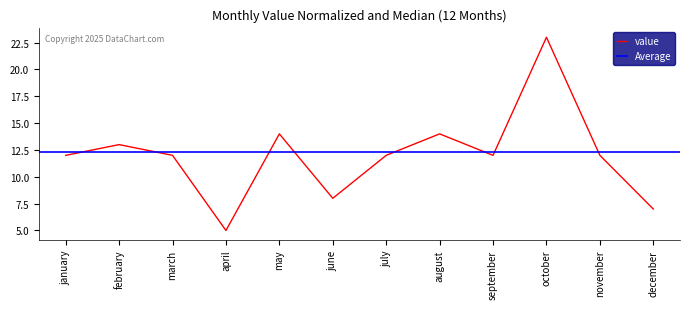

What is the value of the 7th point from the left?

12